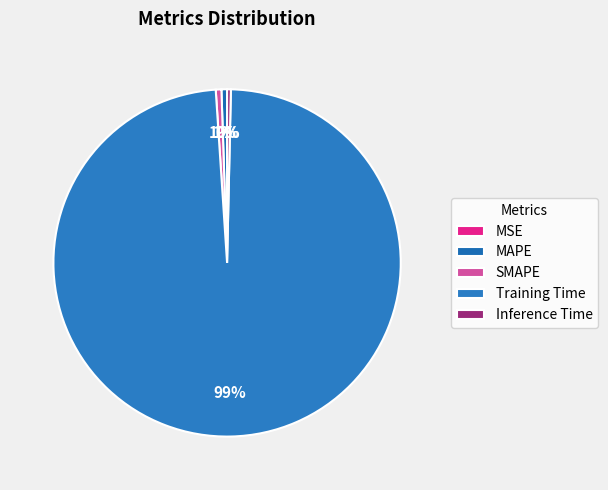

How many segments does this pie chart have?

5